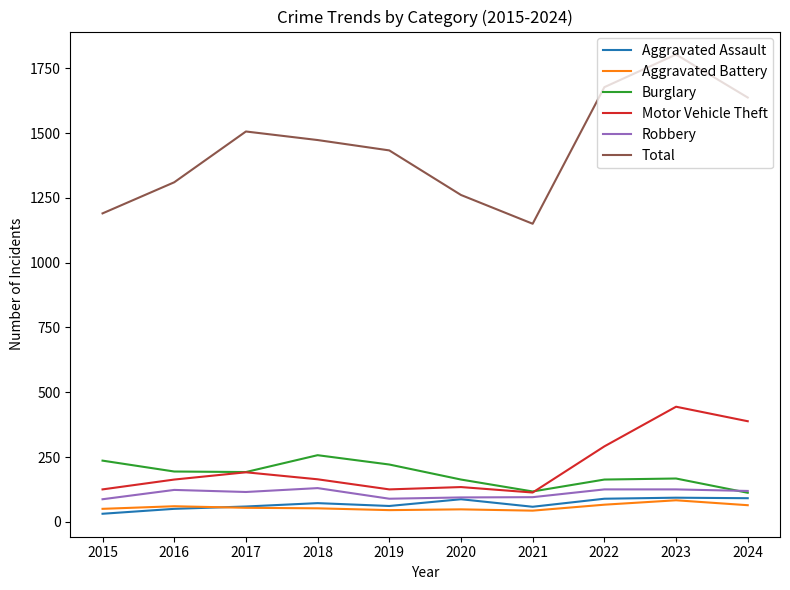

True or false: Aggravated Battery and Burglary intersect in this chart.

False